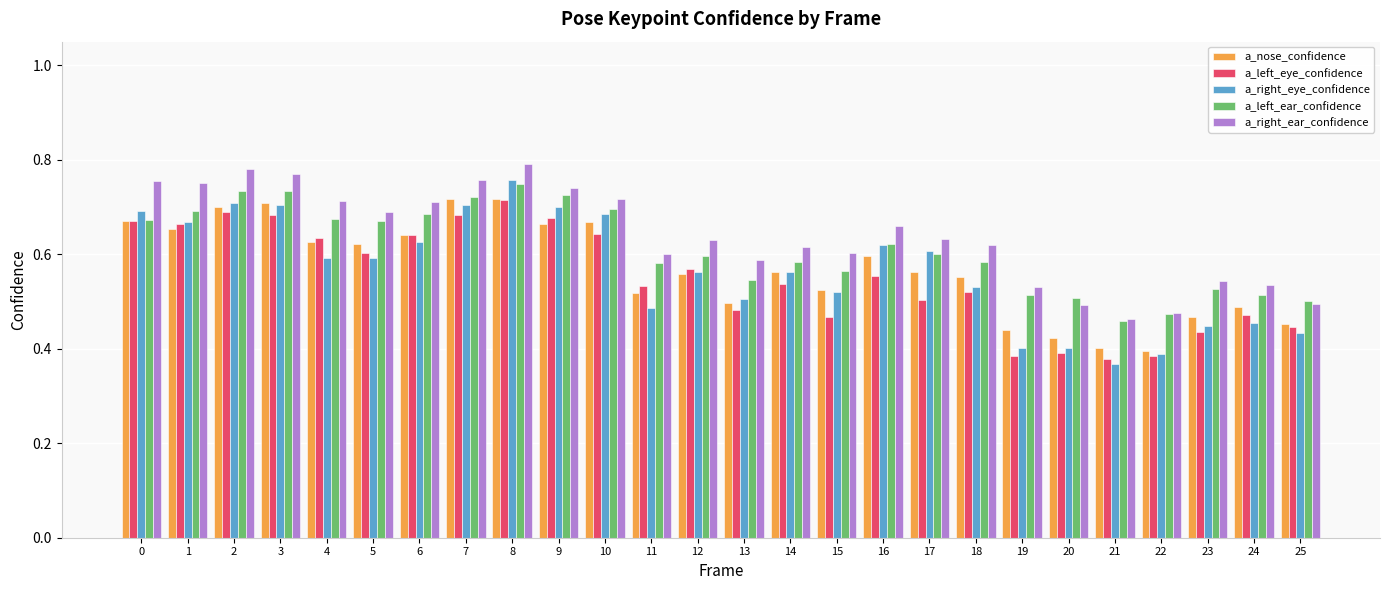

Between 0 and 18, which series saw the biggest shift?

a_right_eye_confidence